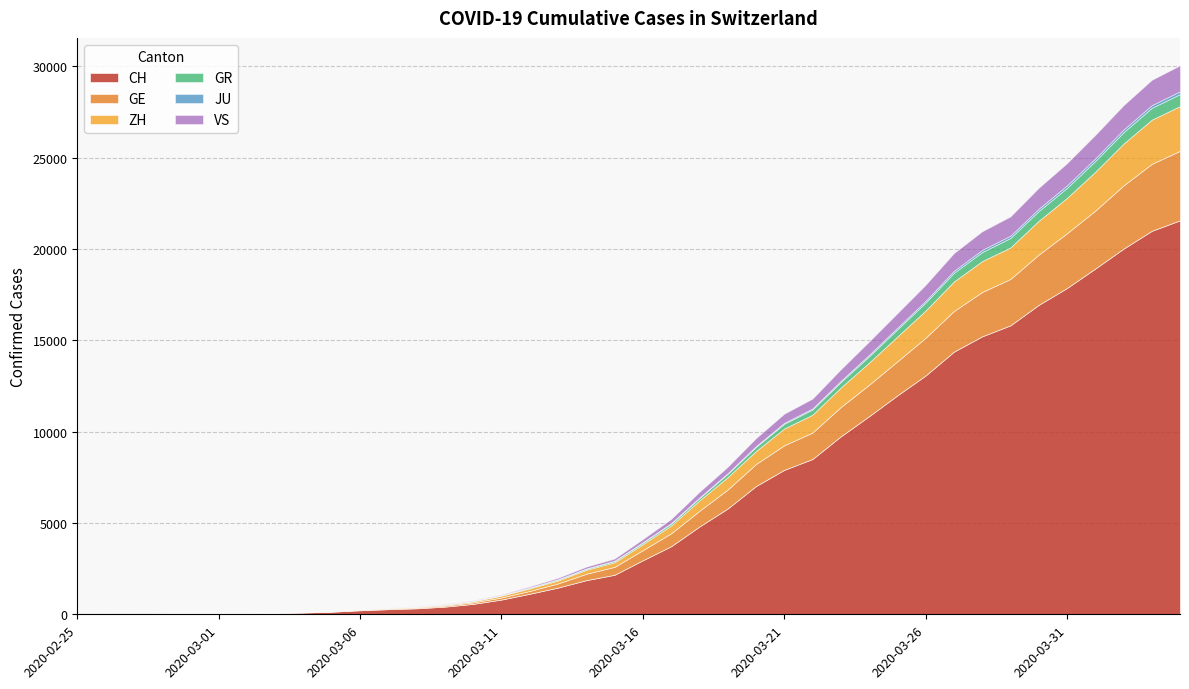

At which label is ZH closest to 1225?

2020-03-24